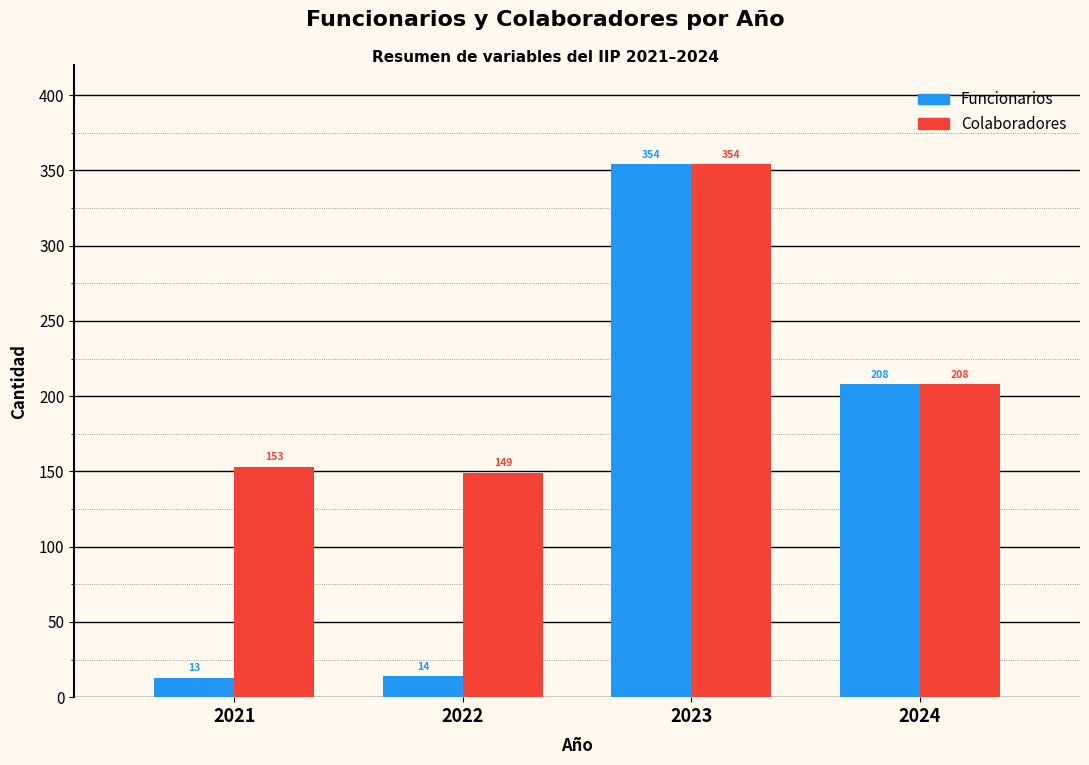

What is the total value across all series at 2023?

708